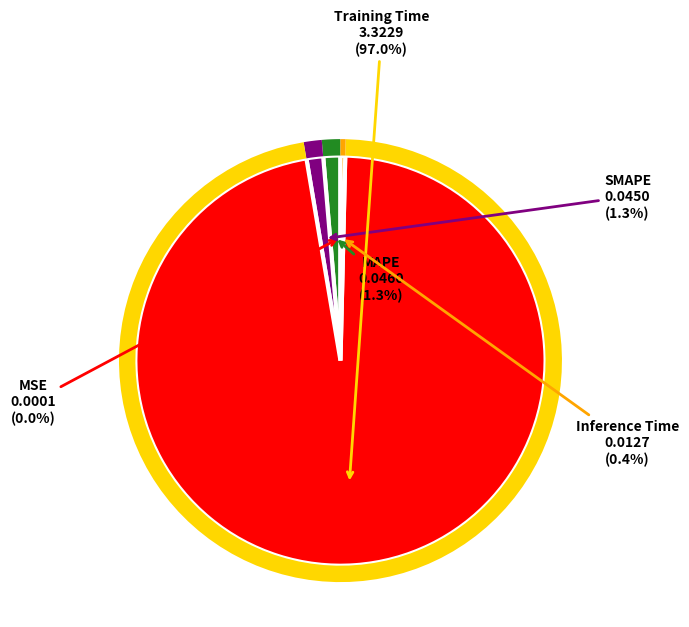

Combined, do MSE and MAPE account for over 50%?

No